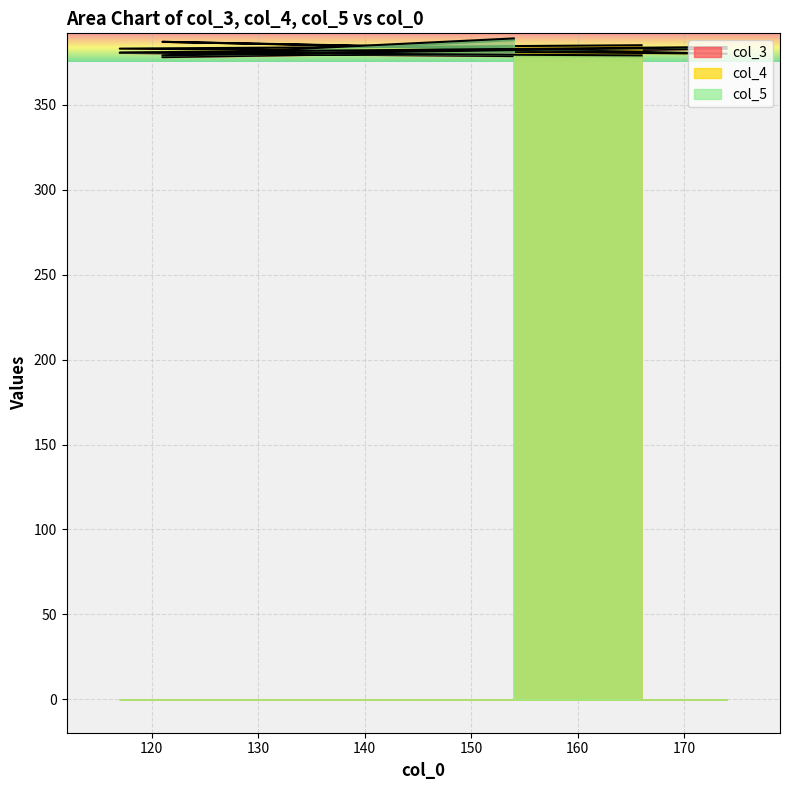

What is the difference between the highest and lowest values at 174?

4.0